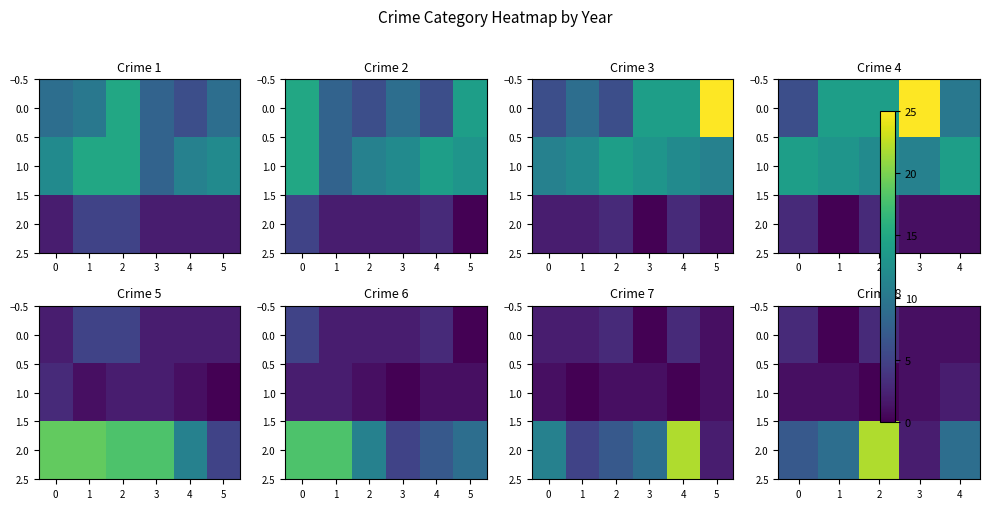

What is the difference between the maximum and minimum values in the 1.0 series?

2